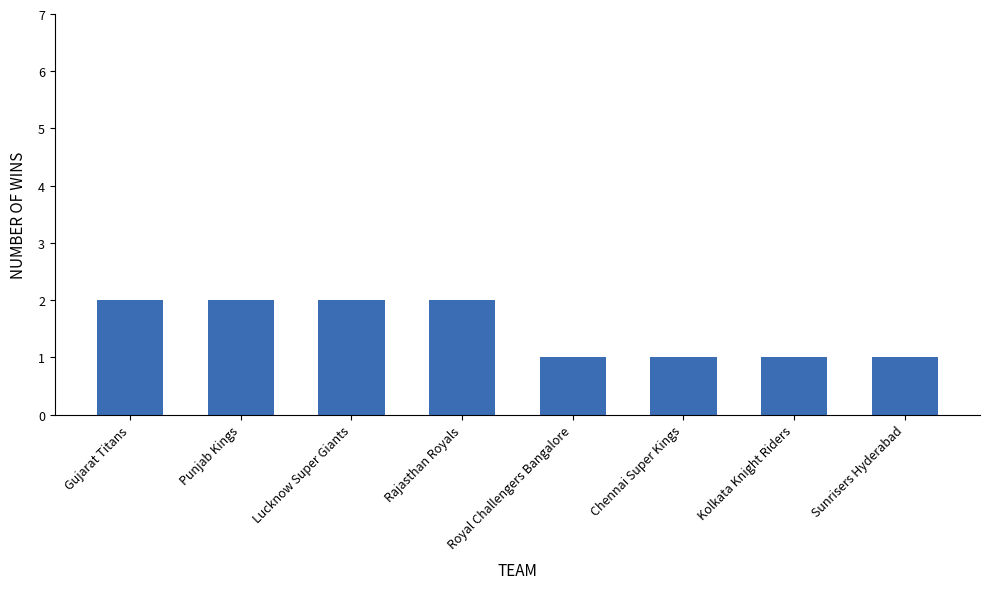

Read the value at Sunrisers Hyderabad.

1